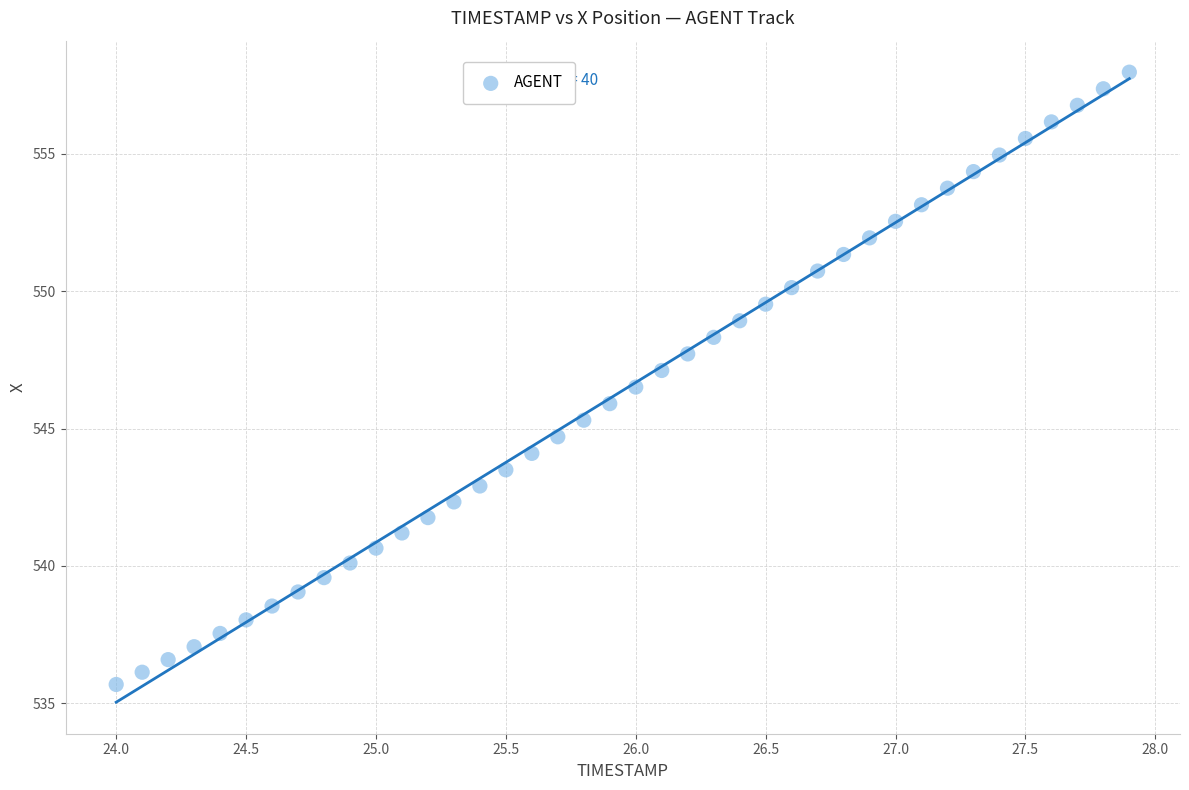

What is the range of Y values (max minus min)?

22.3